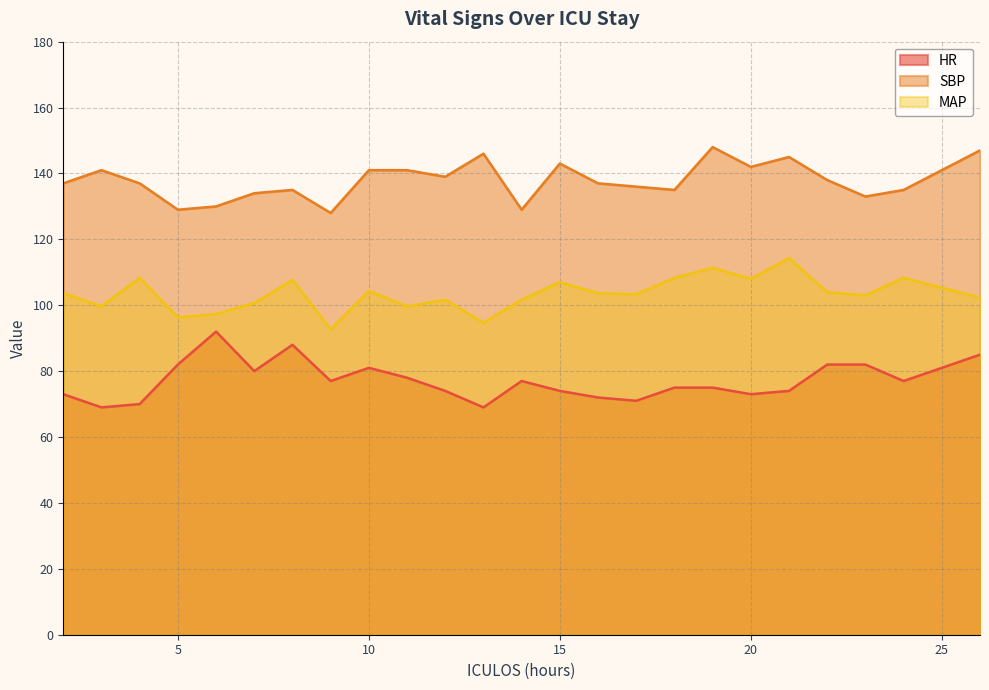

True or false: SBP has a value of 145.0 at 21.

True